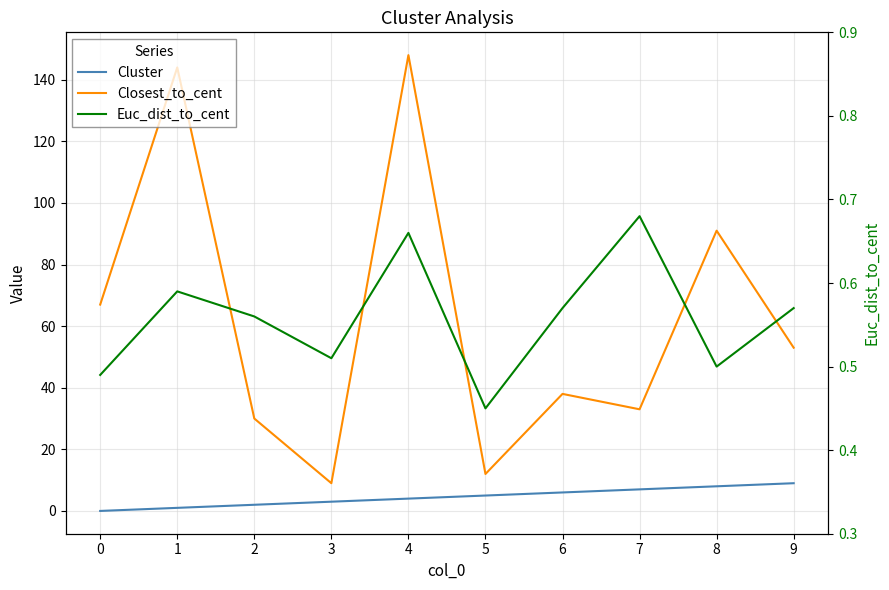

What is the difference between the Cluster values at 6 and 8?

2.0